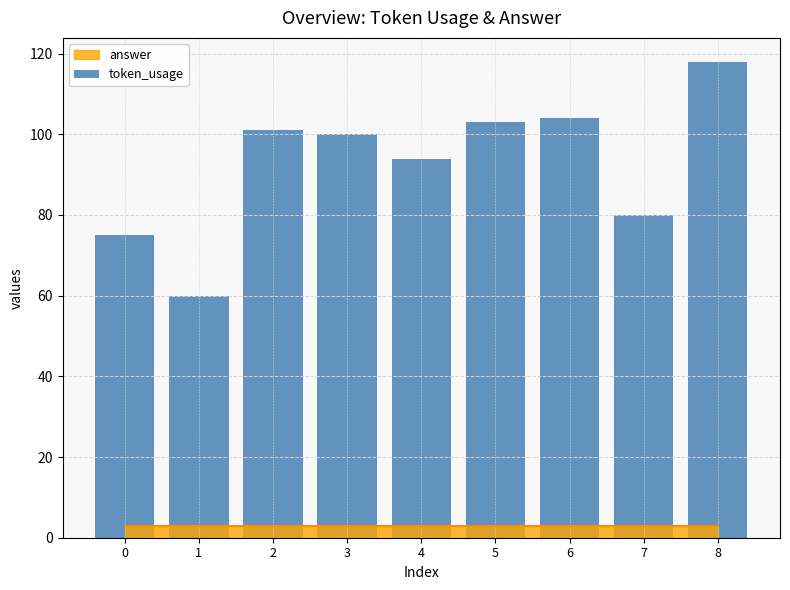

Rank the categories by value from highest to lowest.

8, 6, 5, 2, 3, 4, 7, 0, 1